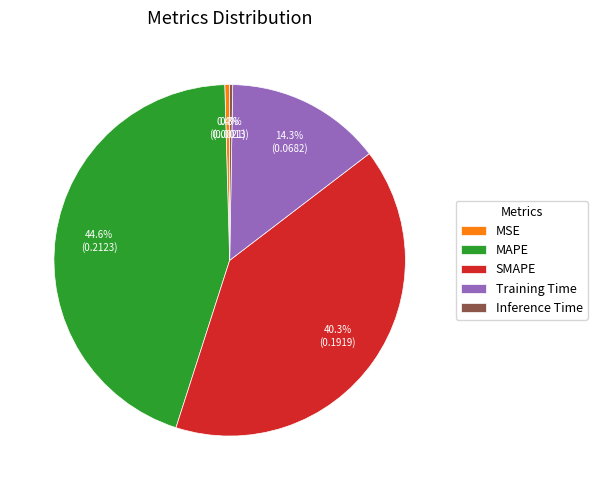

Which category has the biggest portion of the pie?

MAPE